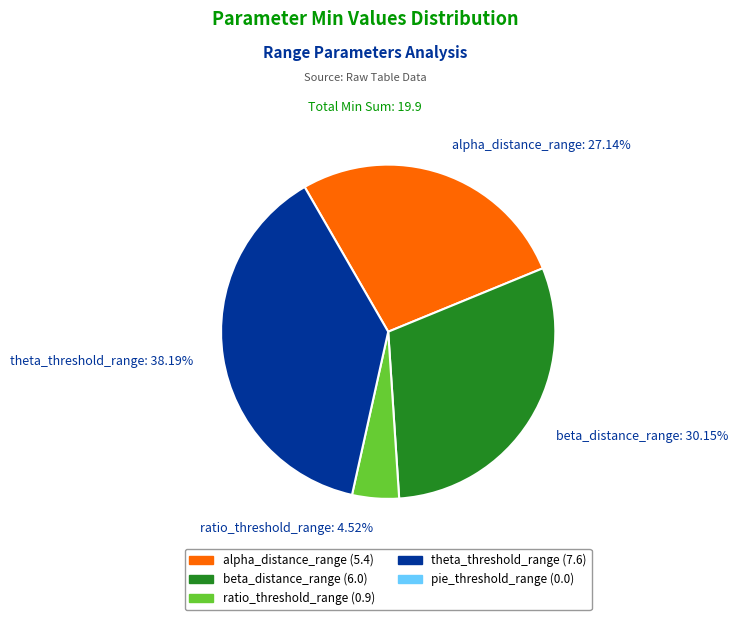

Is there any slice that represents more than half of the pie?

No